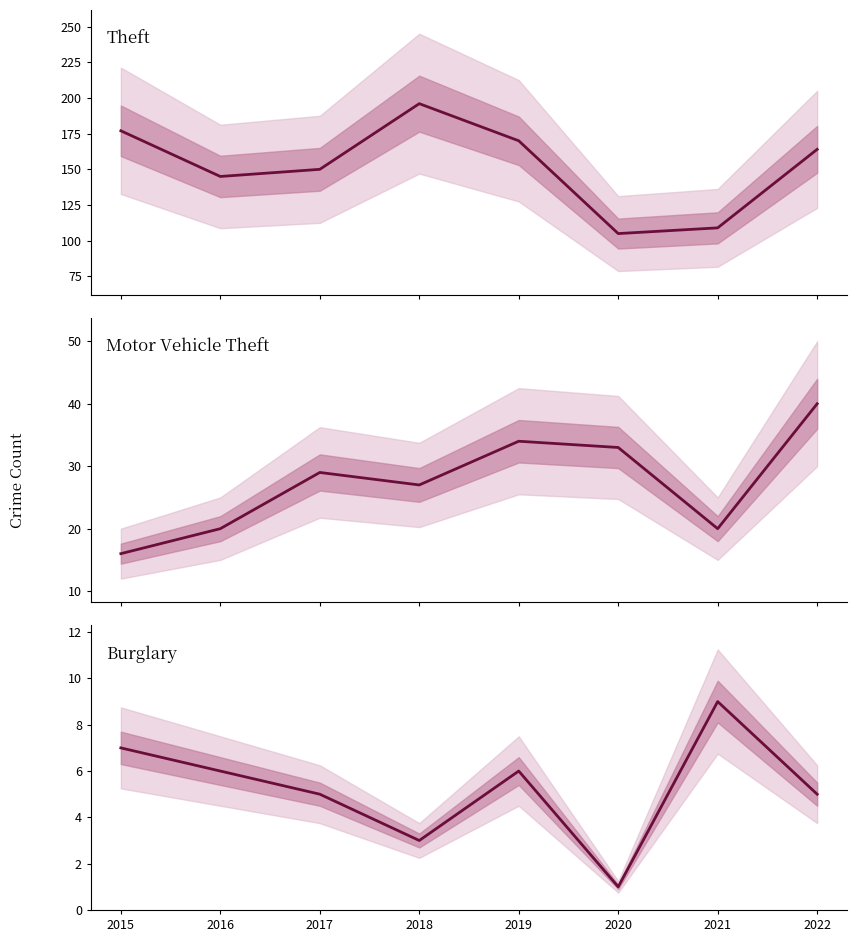

True or false: Theft has a value of 177 at 2015.

True